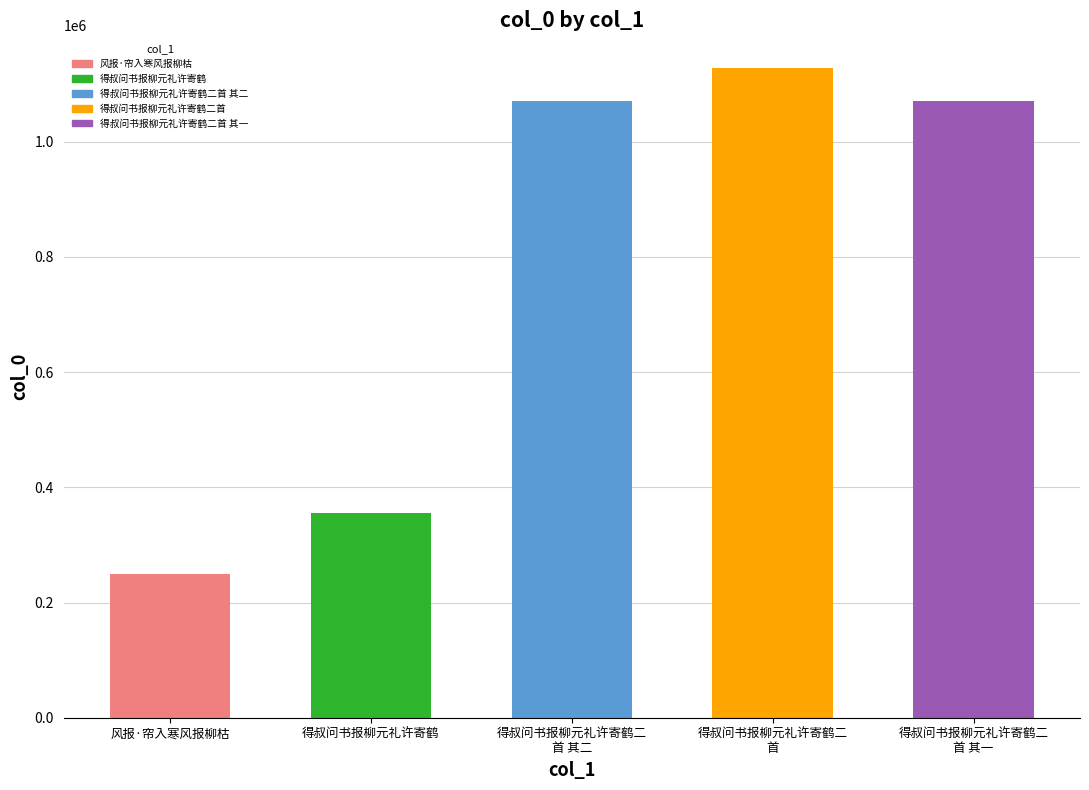

The value at 得叔问书报柳元礼许寄鹤二
首 其二 is 1070618. True or false?

True